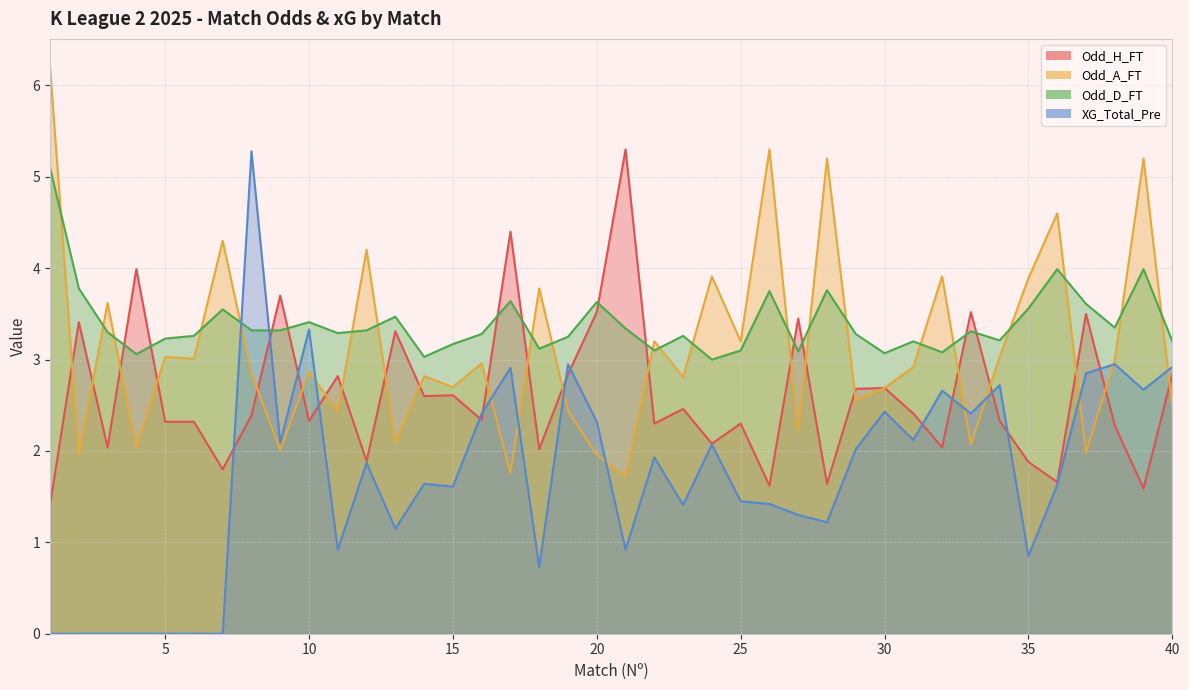

How many times do Odd_A_FT and Odd_D_FT cross each other?

21